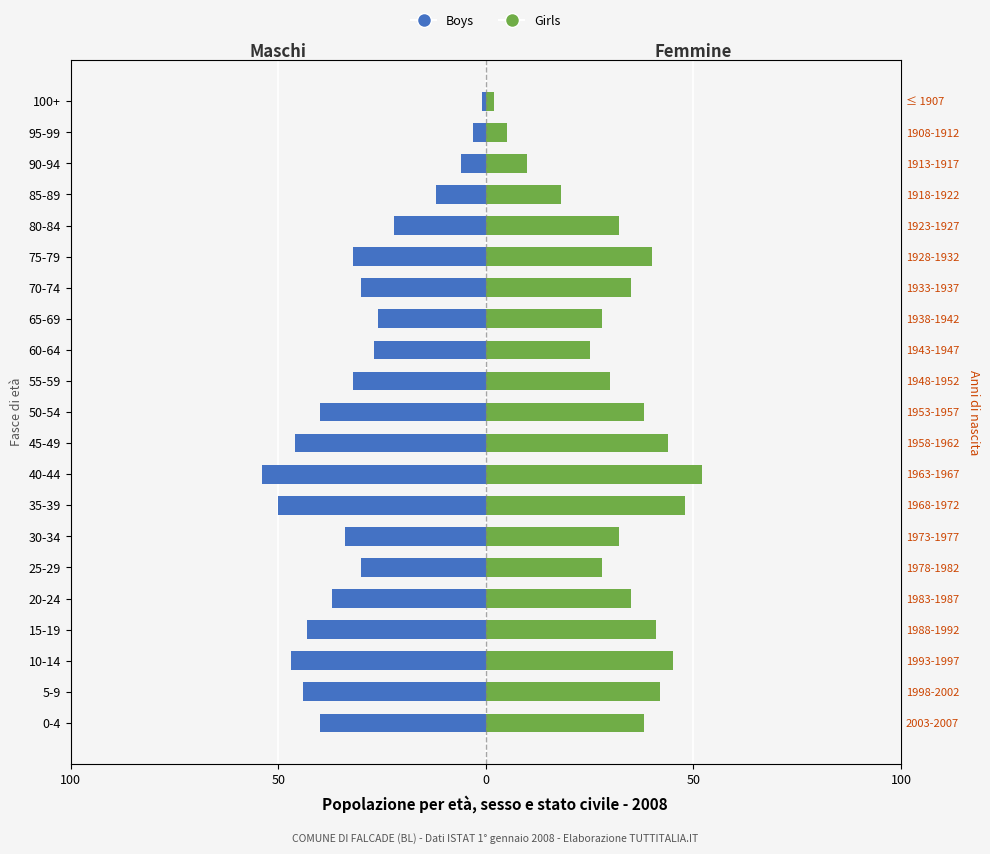

Rank the series at 0-4 from highest to lowest value.

Girls, Boys